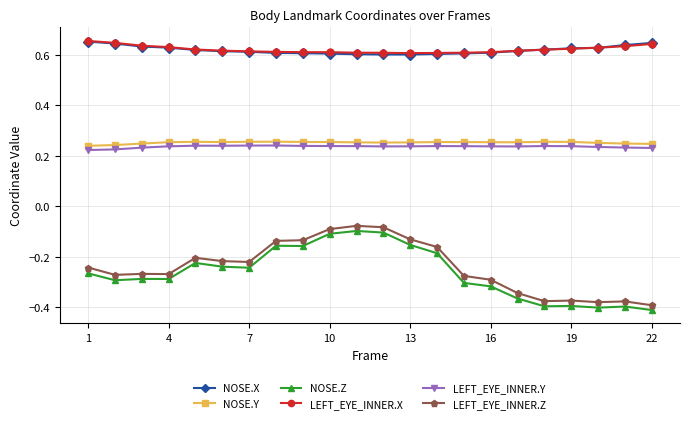

At how many categories does at least one series exceed 0?

22